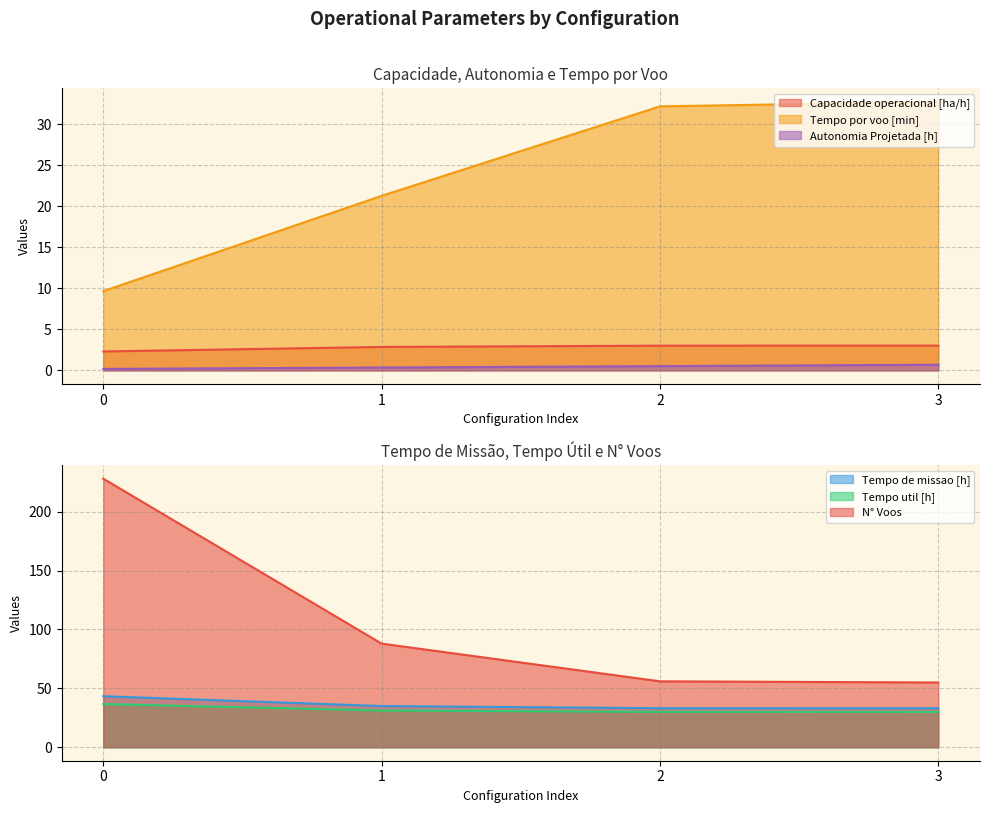

What is the highest value of the N° Voos series?

228.0